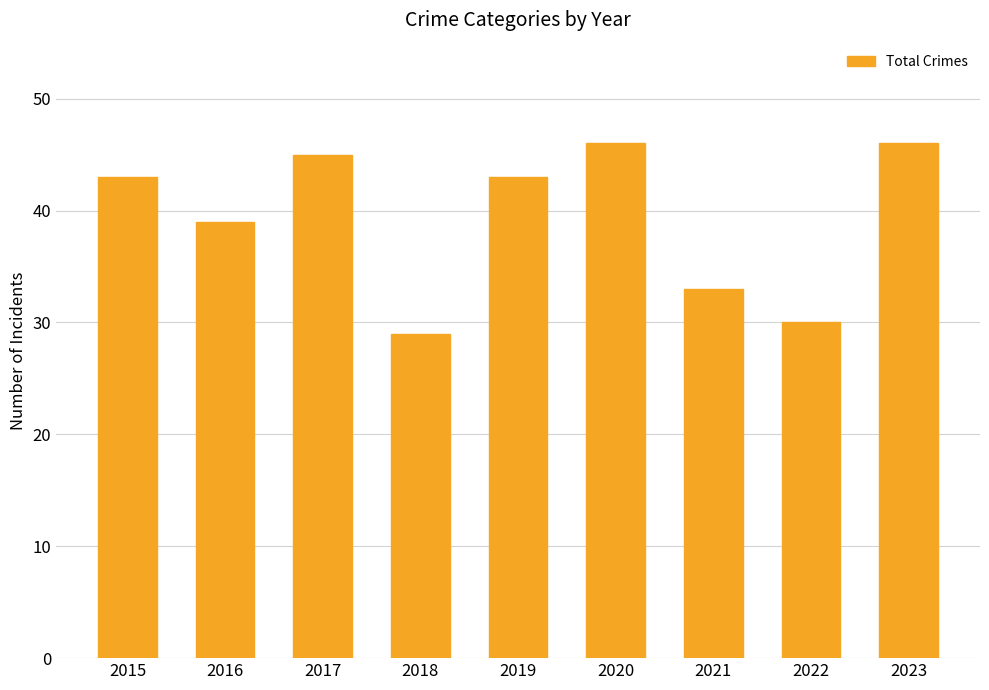

How many bars are there in total?

9